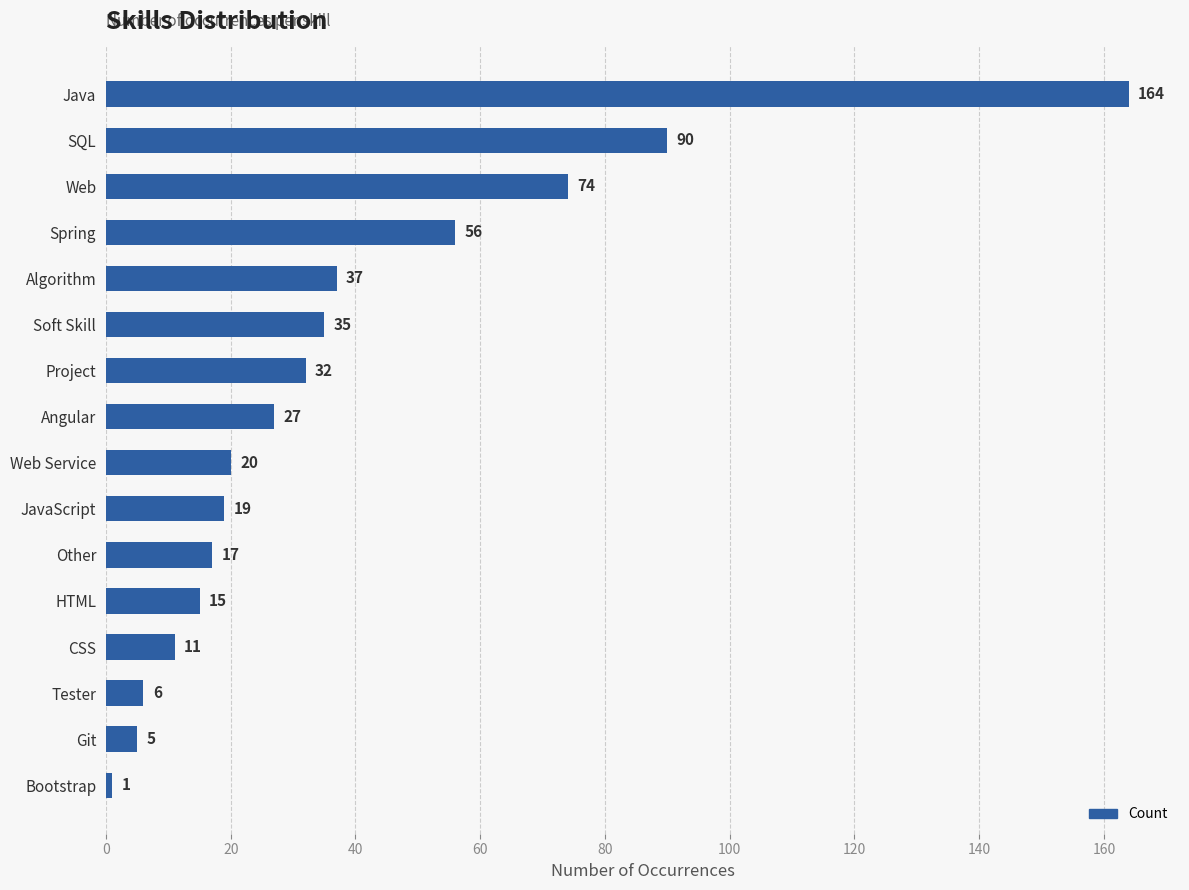

What is the difference between the maximum and minimum values?

163